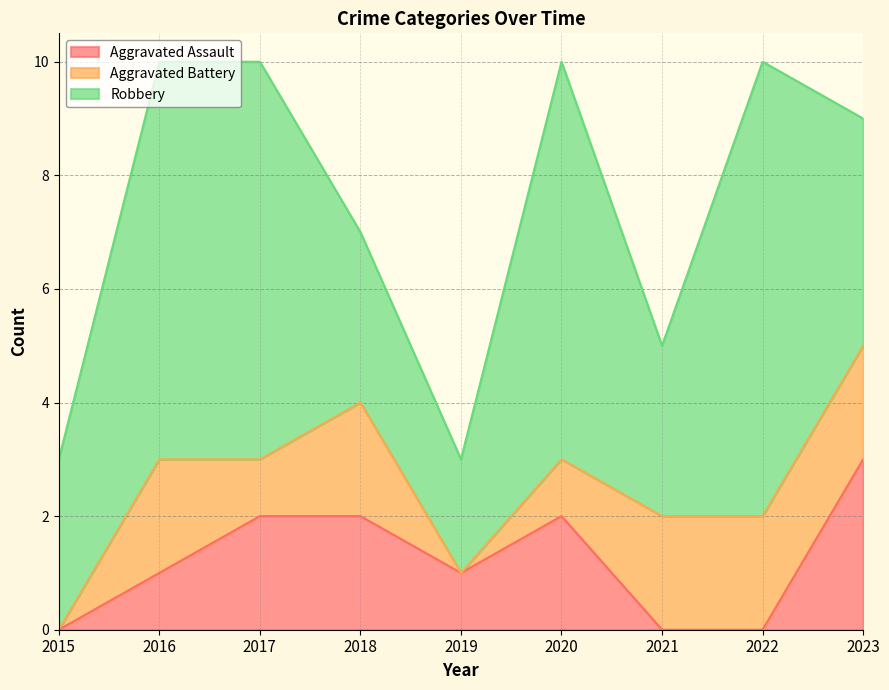

Reading right to left, what are all the values shown in this chart?

Aggravated Assault: 3	0	0	2	1	2	2	1	0
Aggravated Battery: 2	2	2	1	0	2	1	2	0
Robbery: 4	8	3	7	2	3	7	7	3